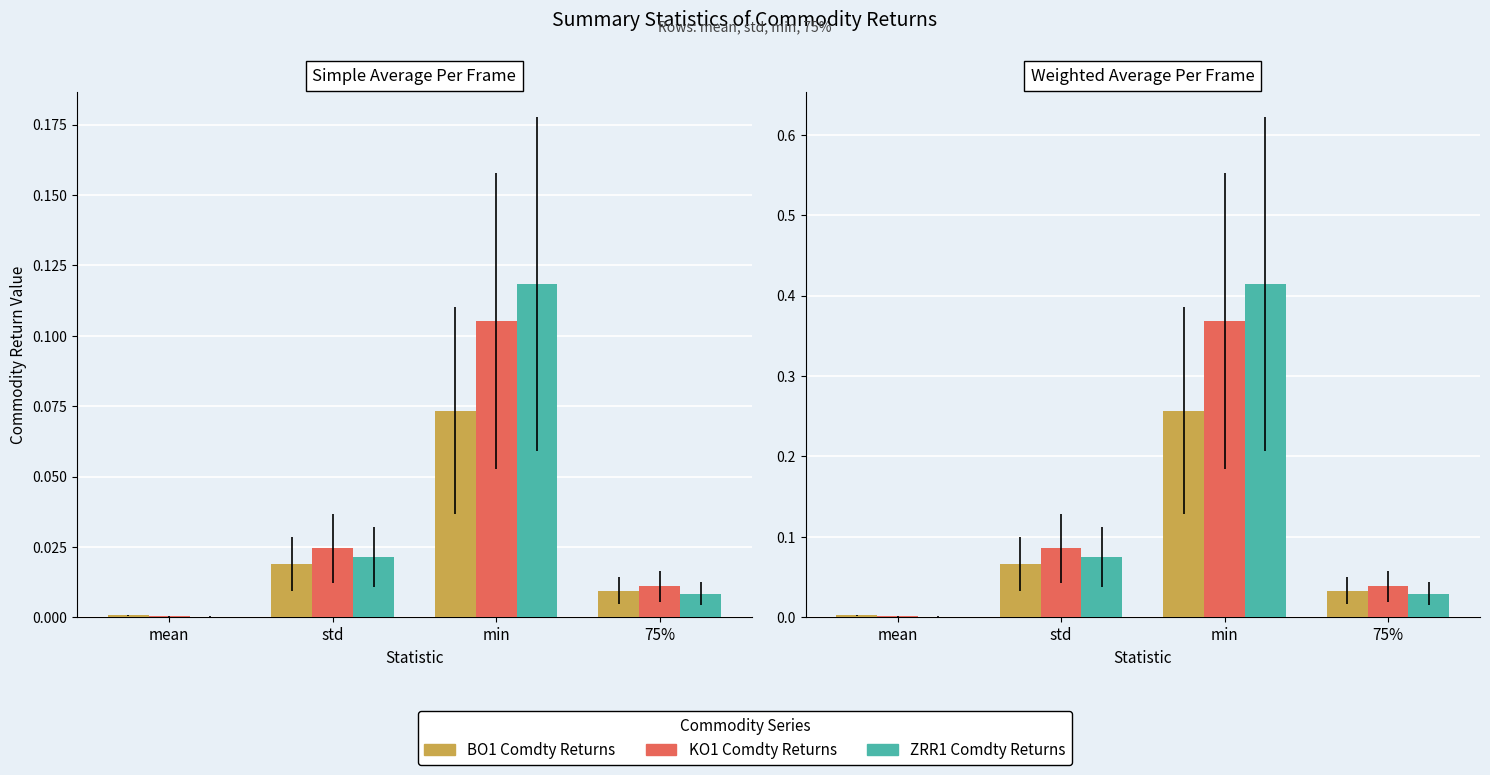

Is the value of KO1 at 75% greater than the value of BO1 at min?

No